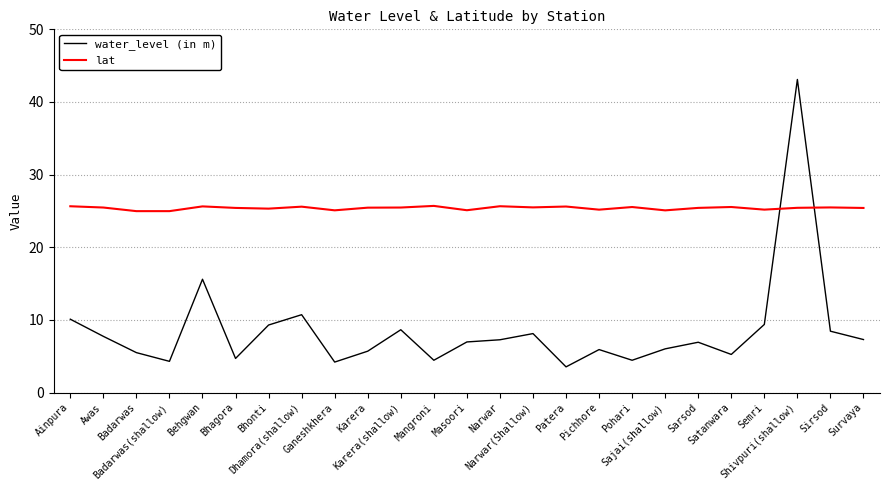

The water_level (in m) series shows 65.3 at Shivpuri(shallow). True or false?

False